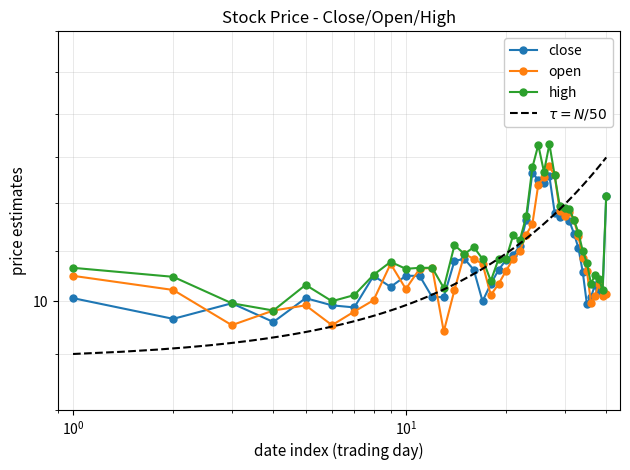

How many data points in open are above 10?

33